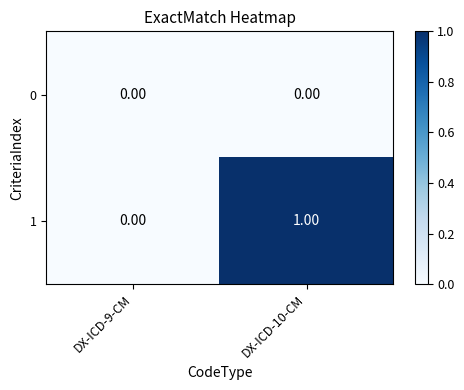

Between DX-ICD-9-CM and DX-ICD-10-CM, which series saw the biggest shift?

1